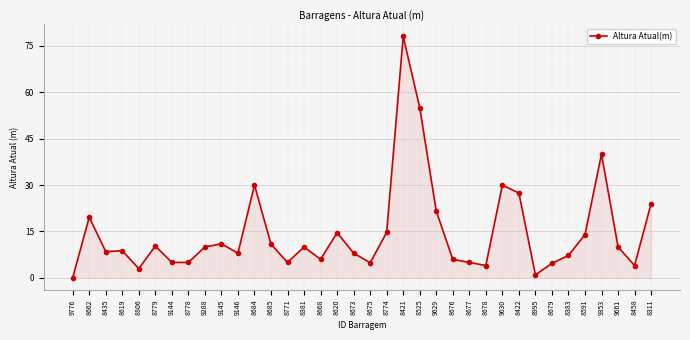

How many positive values are there?

35